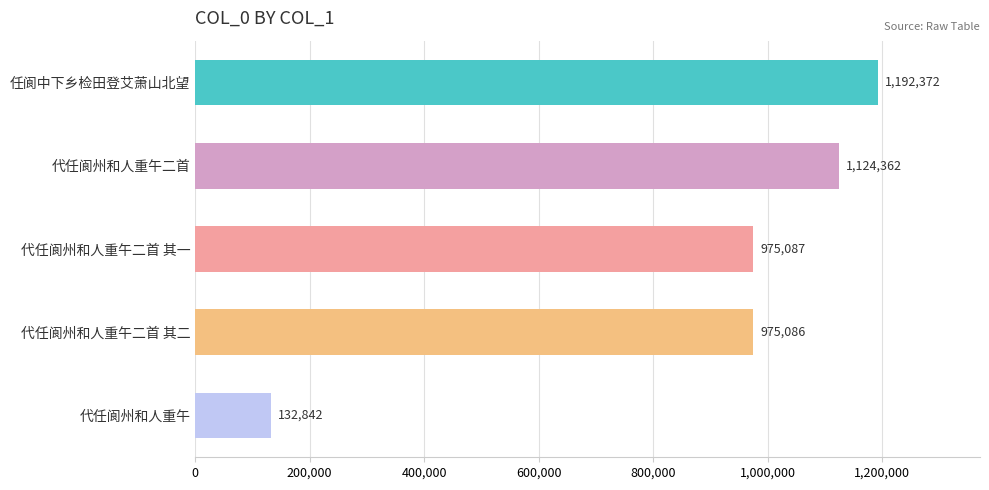

Which has a higher value, 任阆中下乡检田登艾萧山北望 or 代任阆州和人重午二首?

任阆中下乡检田登艾萧山北望